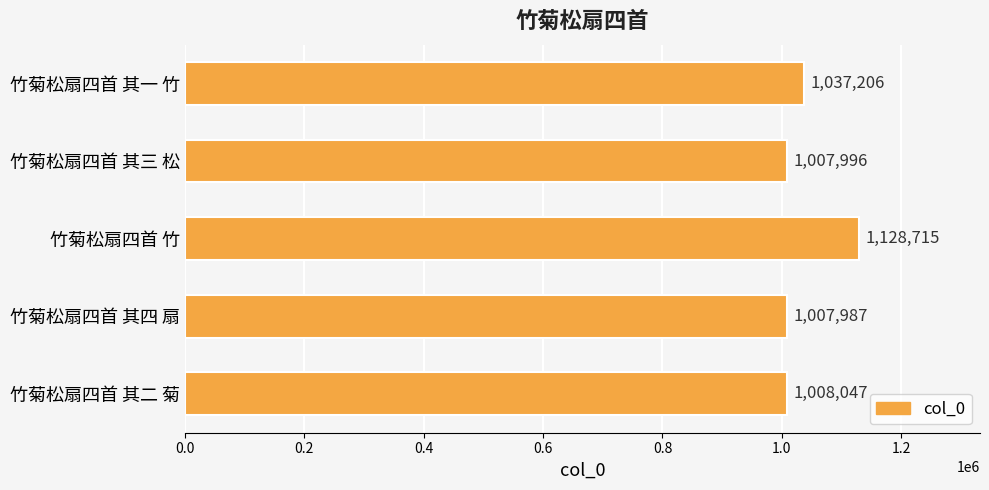

True or false: the data shows 1128715 at 竹菊松扇四首 竹.

True